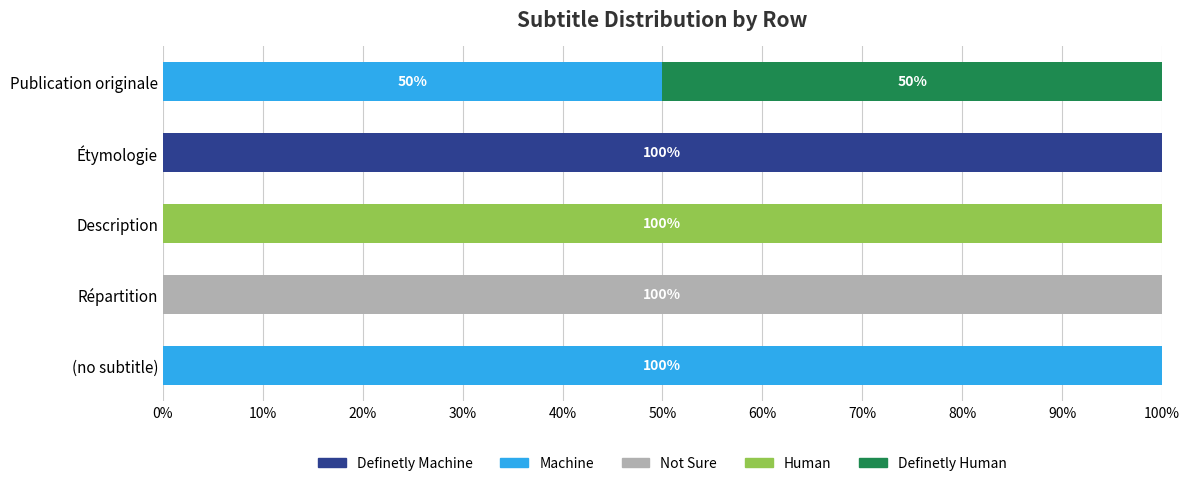

What is the total value across all series at (no subtitle)?

100